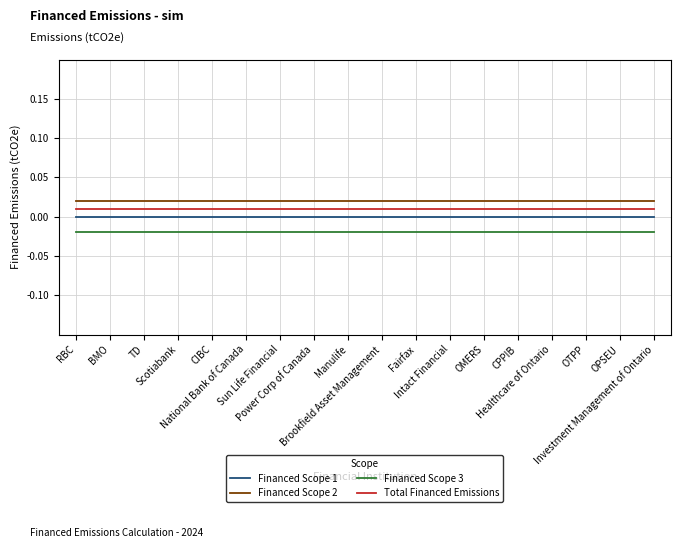

True or false: Financed Scope 1 and Total Financed Emissions intersect in this chart.

False